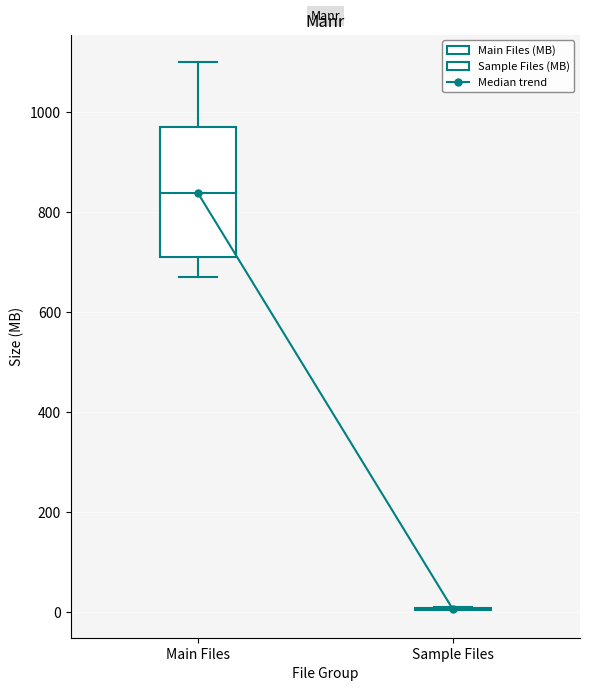

Reading left to right, read every box against the y-axis: the position of its median line, the range the box covers, and the ends of its whiskers. The values are not printed on the chart, so give them approximately, as read against the axis.

Main Files: median 840, box 700 to 980, whiskers 660 to 1100
Sample Files: box collapsed to a line at 0, whiskers 0 to 0